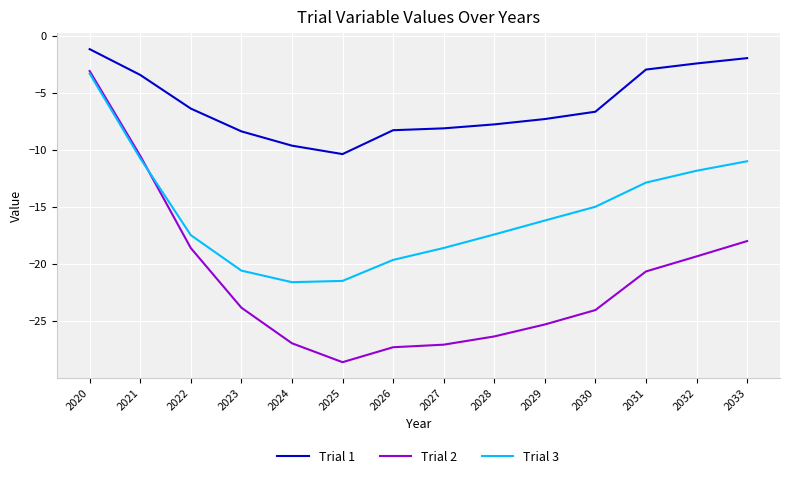

Rank the series at 2029 from lowest to highest value.

Trial 2, Trial 3, Trial 1